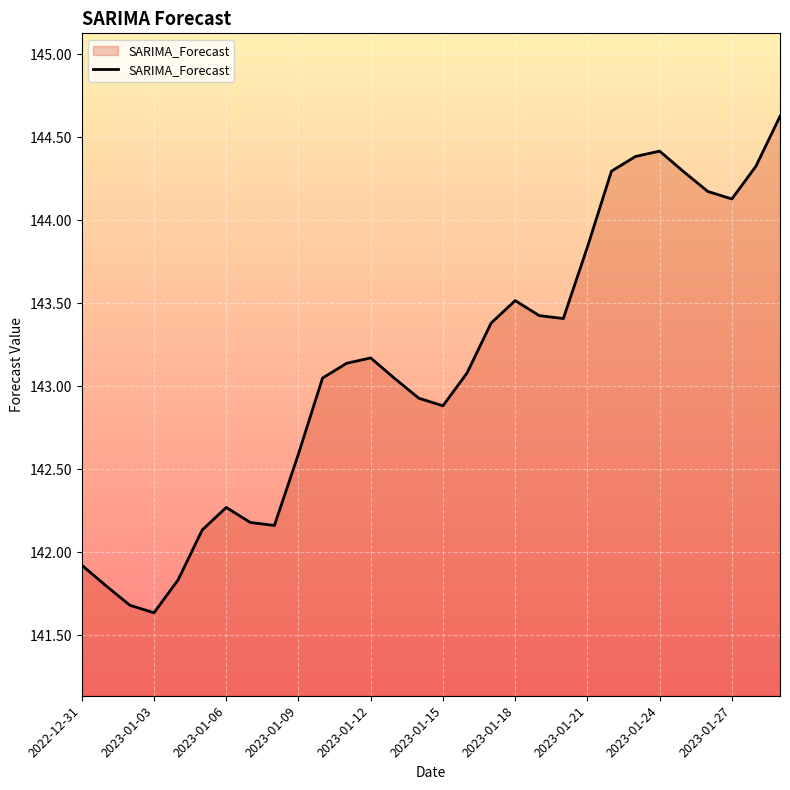

Does the chart have visible grid lines?

Yes